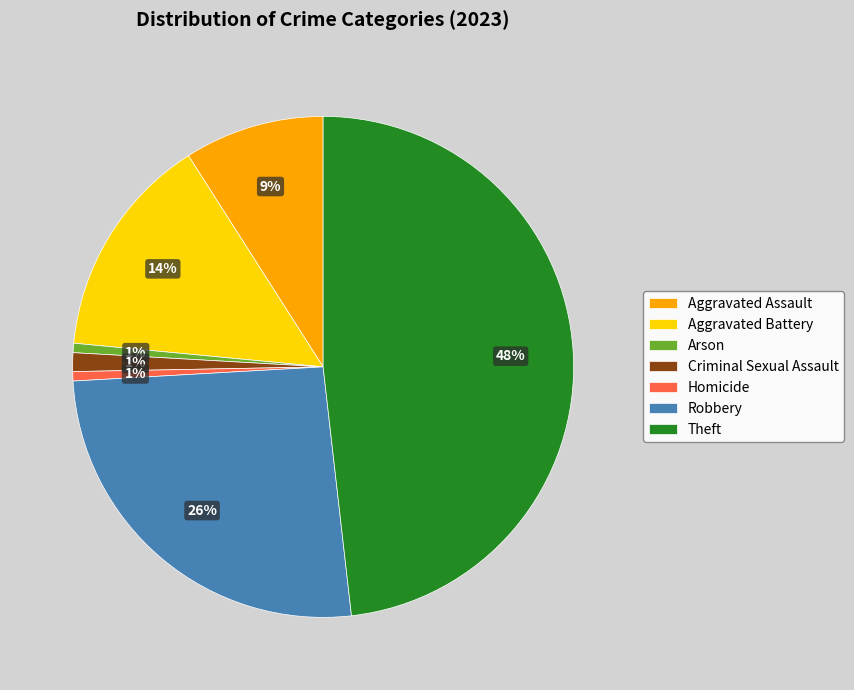

Is Aggravated Battery the majority of the pie?

No